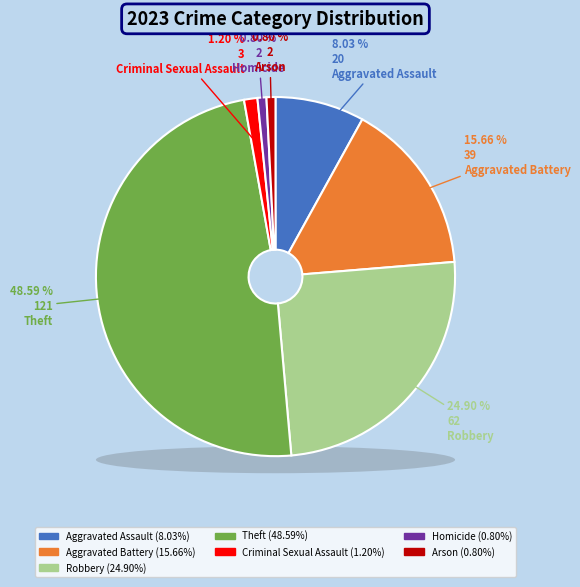

To the nearest percent, what is the difference between the largest and smallest slice percentages?

48%